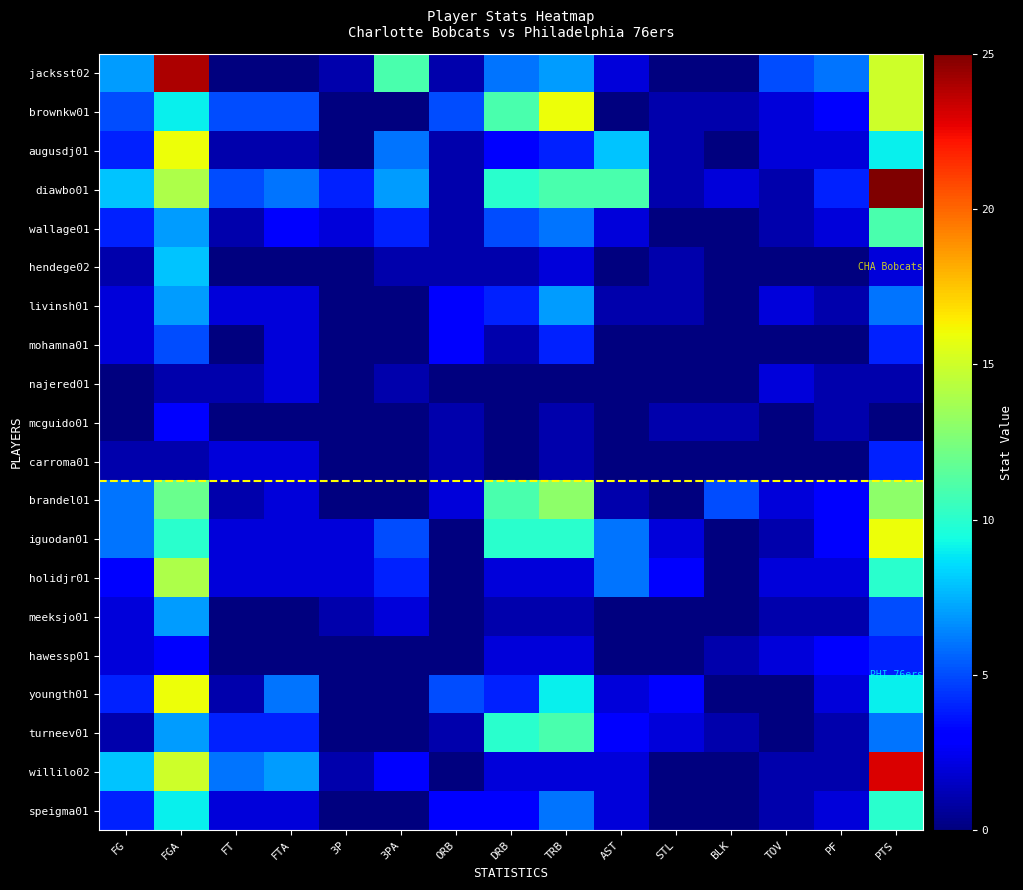

Reading left to right, transcribe all the data shown in this chart.

jacksst02: FG=7	FGA=24	FT=0	FTA=0	3P=1	3PA=11	ORB=1	DRB=6	TRB=7	AST=2	STL=0	BLK=0	TOV=5	PF=6	PTS=15
brownkw01: FG=5	FGA=9	FT=5	FTA=5	3P=0	3PA=0	ORB=5	DRB=11	TRB=16	AST=0	STL=1	BLK=1	TOV=2	PF=3	PTS=15
augusdj01: FG=4	FGA=16	FT=1	FTA=1	3P=0	3PA=6	ORB=1	DRB=3	TRB=4	AST=8	STL=1	BLK=0	TOV=2	PF=2	PTS=9
diawbo01: FG=8	FGA=14	FT=5	FTA=6	3P=4	3PA=7	ORB=1	DRB=10	TRB=11	AST=11	STL=1	BLK=2	TOV=1	PF=4	PTS=25
wallage01: FG=4	FGA=7	FT=1	FTA=3	3P=2	3PA=4	ORB=1	DRB=5	TRB=6	AST=2	STL=0	BLK=0	TOV=1	PF=2	PTS=11
hendege02: FG=1	FGA=8	FT=0	FTA=0	3P=0	3PA=1	ORB=1	DRB=1	TRB=2	AST=0	STL=1	BLK=0	TOV=0	PF=0	PTS=2
livinsh01: FG=2	FGA=7	FT=2	FTA=2	3P=0	3PA=0	ORB=3	DRB=4	TRB=7	AST=1	STL=1	BLK=0	TOV=2	PF=1	PTS=6
mohamna01: FG=2	FGA=5	FT=0	FTA=2	3P=0	3PA=0	ORB=3	DRB=1	TRB=4	AST=0	STL=0	BLK=0	TOV=0	PF=0	PTS=4
najered01: FG=0	FGA=1	FT=1	FTA=2	3P=0	3PA=1	ORB=0	DRB=0	TRB=0	AST=0	STL=0	BLK=0	TOV=2	PF=1	PTS=1
mcguido01: FG=0	FGA=3	FT=0	FTA=0	3P=0	3PA=0	ORB=1	DRB=0	TRB=1	AST=0	STL=1	BLK=1	TOV=0	PF=1	PTS=0
carroma01: FG=1	FGA=1	FT=2	FTA=2	3P=0	3PA=0	ORB=1	DRB=0	TRB=1	AST=0	STL=0	BLK=0	TOV=0	PF=0	PTS=4
brandel01: FG=6	FGA=12	FT=1	FTA=2	3P=0	3PA=0	ORB=2	DRB=11	TRB=13	AST=1	STL=0	BLK=5	TOV=2	PF=3	PTS=13
iguodan01: FG=6	FGA=10	FT=2	FTA=2	3P=2	3PA=5	ORB=0	DRB=10	TRB=10	AST=6	STL=2	BLK=0	TOV=1	PF=3	PTS=16
holidjr01: FG=3	FGA=14	FT=2	FTA=2	3P=2	3PA=4	ORB=0	DRB=2	TRB=2	AST=6	STL=3	BLK=0	TOV=2	PF=2	PTS=10
meeksjo01: FG=2	FGA=7	FT=0	FTA=0	3P=1	3PA=2	ORB=0	DRB=1	TRB=1	AST=0	STL=0	BLK=0	TOV=1	PF=1	PTS=5
hawessp01: FG=2	FGA=3	FT=0	FTA=0	3P=0	3PA=0	ORB=0	DRB=2	TRB=2	AST=0	STL=0	BLK=1	TOV=2	PF=3	PTS=4
youngth01: FG=4	FGA=16	FT=1	FTA=6	3P=0	3PA=0	ORB=5	DRB=4	TRB=9	AST=2	STL=3	BLK=0	TOV=0	PF=2	PTS=9
turneev01: FG=1	FGA=7	FT=4	FTA=4	3P=0	3PA=0	ORB=1	DRB=10	TRB=11	AST=3	STL=2	BLK=1	TOV=0	PF=1	PTS=6
willilo02: FG=8	FGA=15	FT=6	FTA=7	3P=1	3PA=3	ORB=0	DRB=2	TRB=2	AST=2	STL=0	BLK=0	TOV=1	PF=1	PTS=23
speigma01: FG=4	FGA=9	FT=2	FTA=2	3P=0	3PA=0	ORB=3	DRB=3	TRB=6	AST=2	STL=0	BLK=0	TOV=1	PF=2	PTS=10